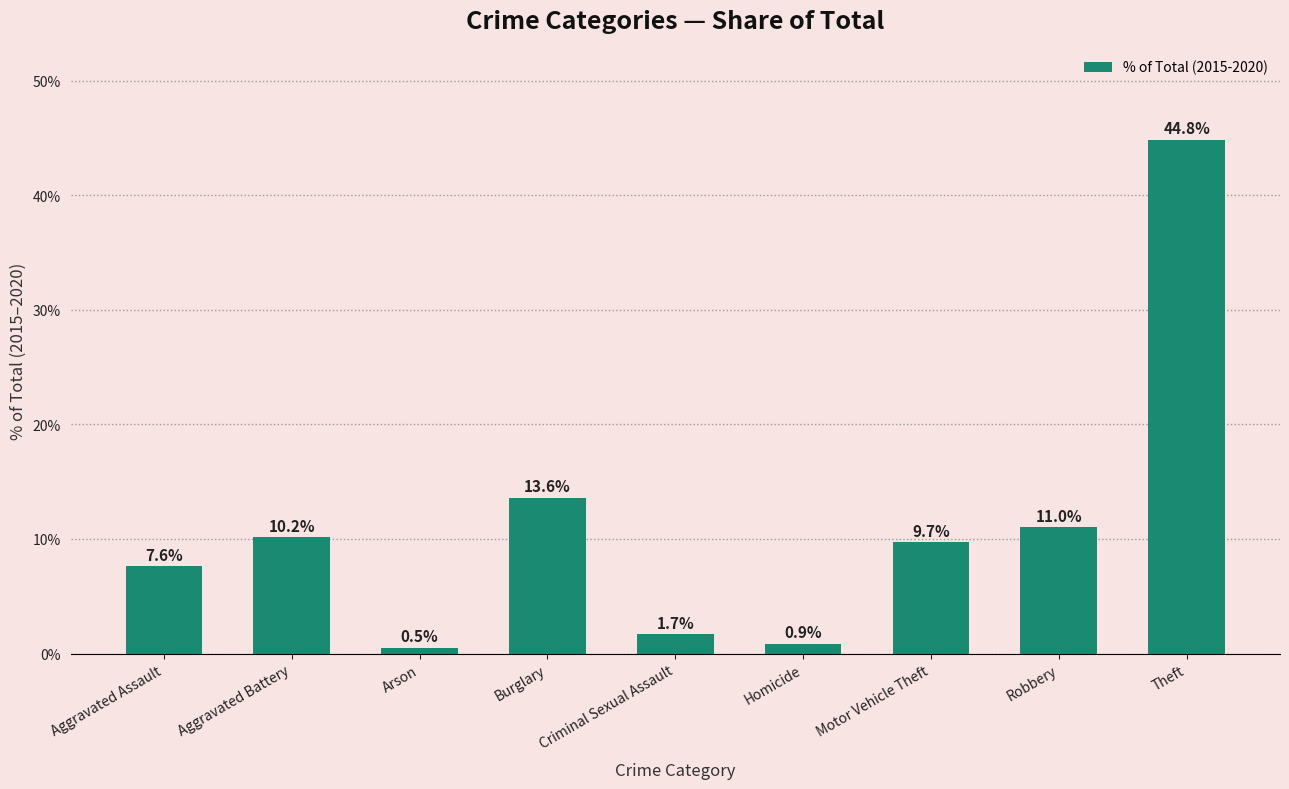

What is the value of the 4th bar from the left?

13.6